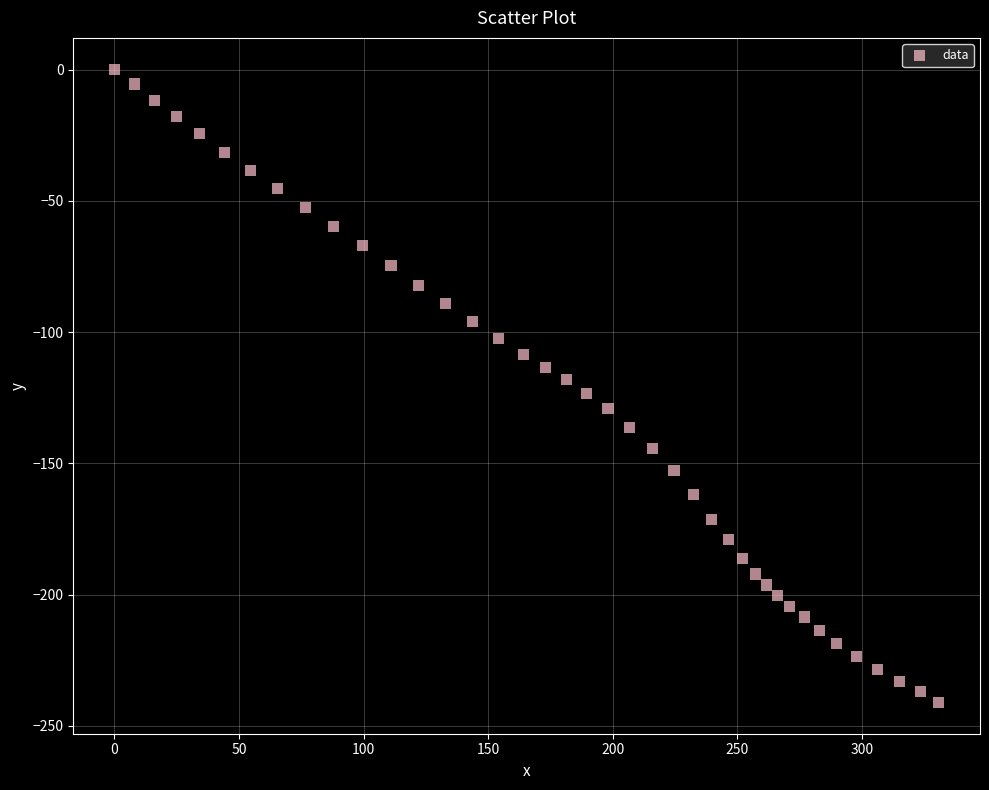

What is the range of X values (max minus min)?

330.9